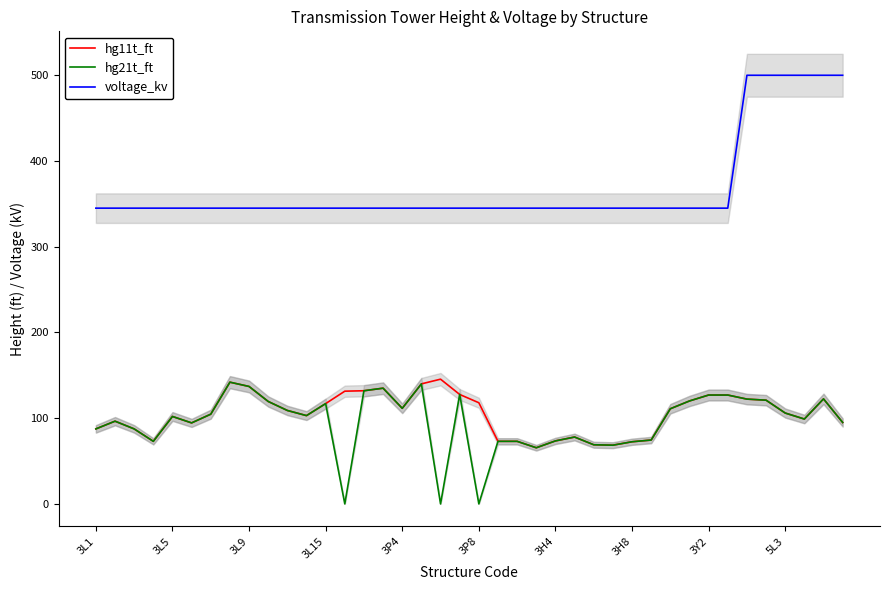

Is it true that hg21t_ft equals 18.8 at 21?

False